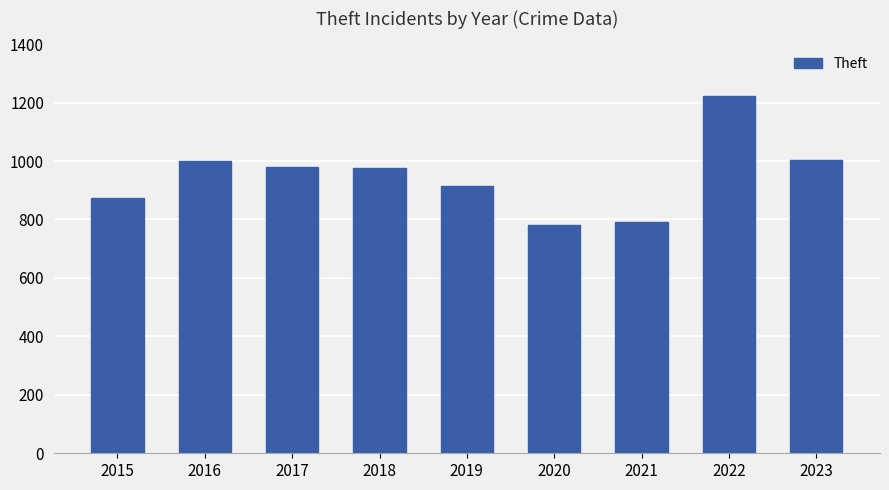

What is the difference between the maximum and second lowest values?

431